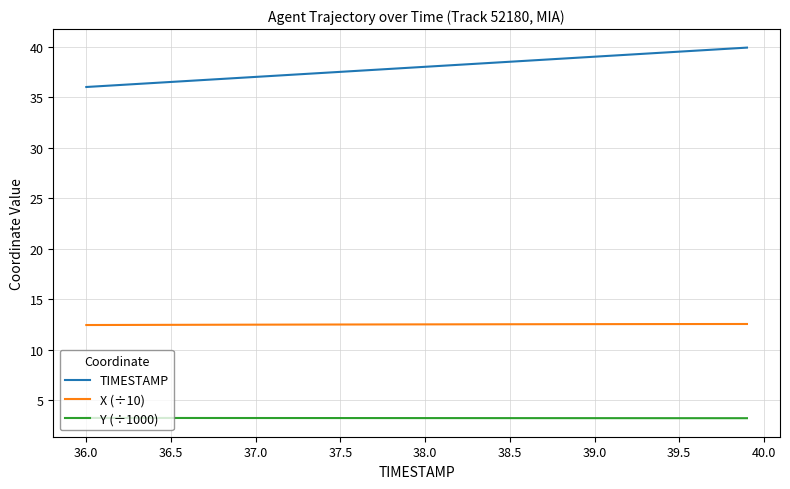

What is the average value of the TIMESTAMP series?

38.0